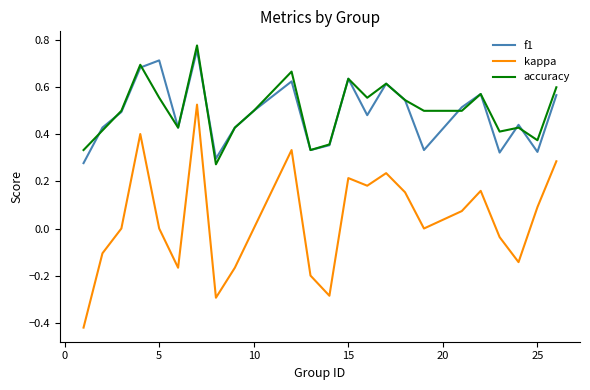

Which series has the widest spread of values?

kappa